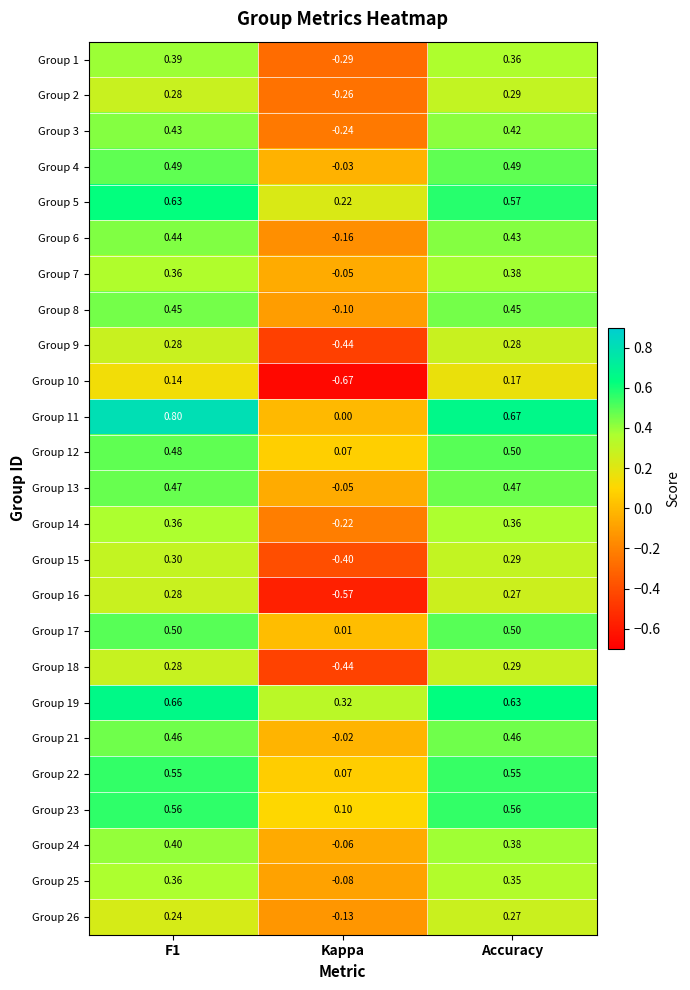

Is the value of Group 2 at Kappa greater than the value of Group 18 at F1?

No